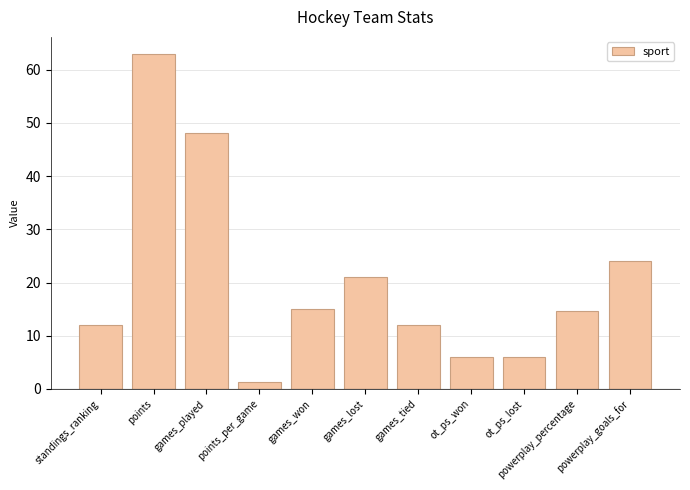

Reading left to right, extract all data points from this chart.

12.0	63.0	48.0	1.3	15.0	21.0	12.0	6.0	6.0	14.7	24.0